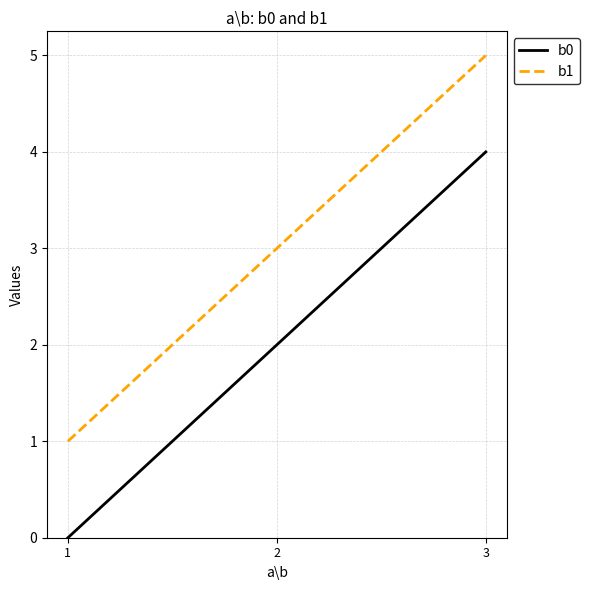

List the series in order of their peak value, highest first.

b1, b0